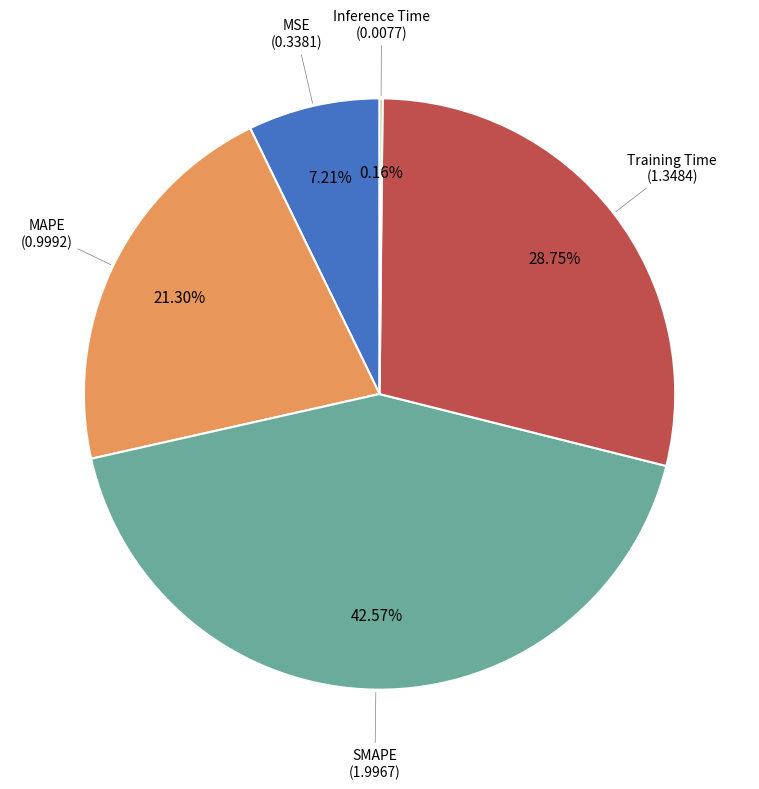

True or false: SMAPE accounts for 49% of the total.

False